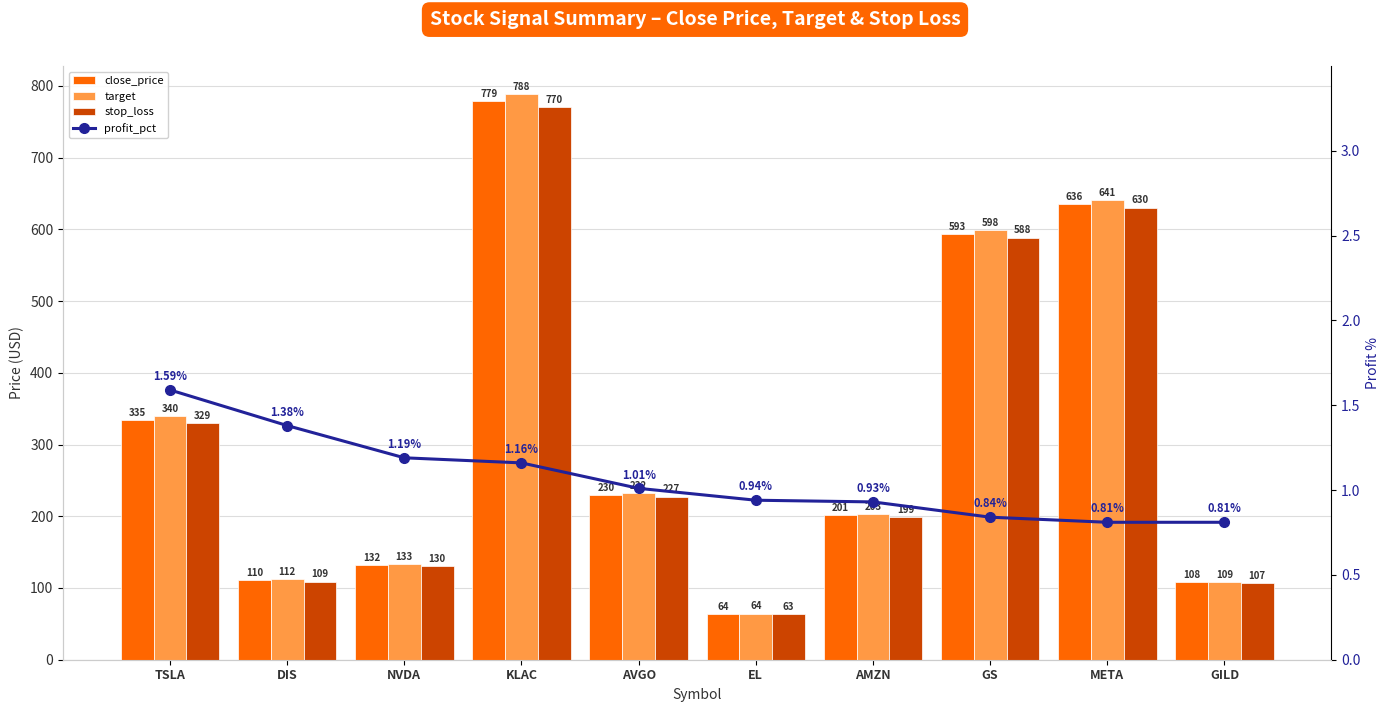

The value of close_price at NVDA is 199.0. True or false?

False